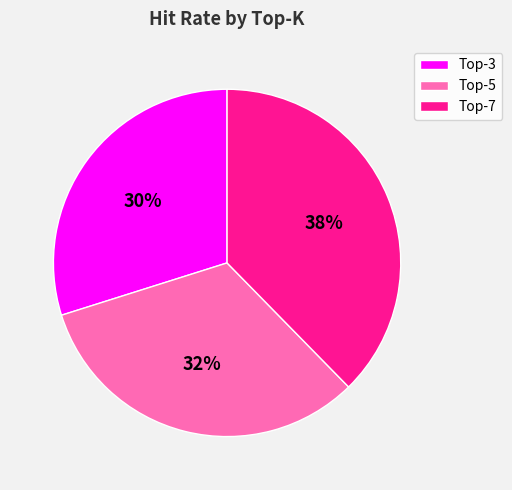

Rank the categories by value from lowest to highest.

Top-3, Top-5, Top-7